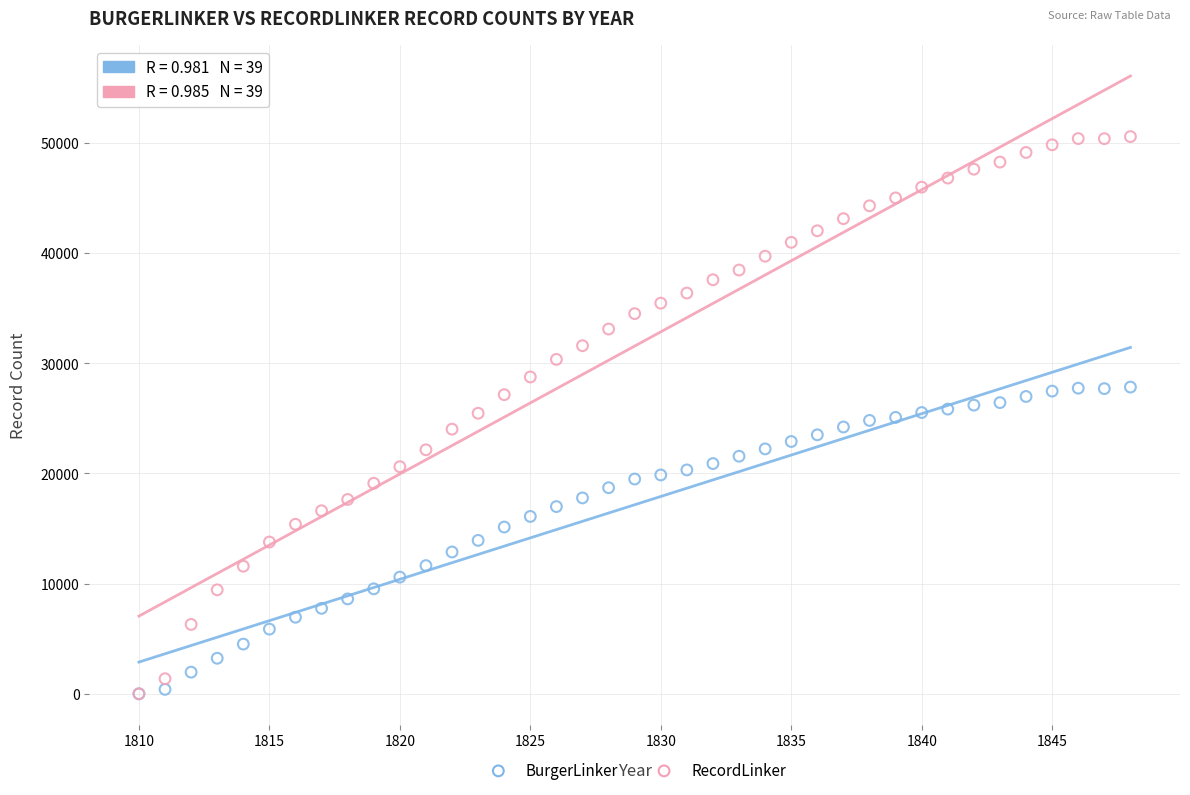

What are all the series names shown in the legend?

BurgerLinker, RecordLinker